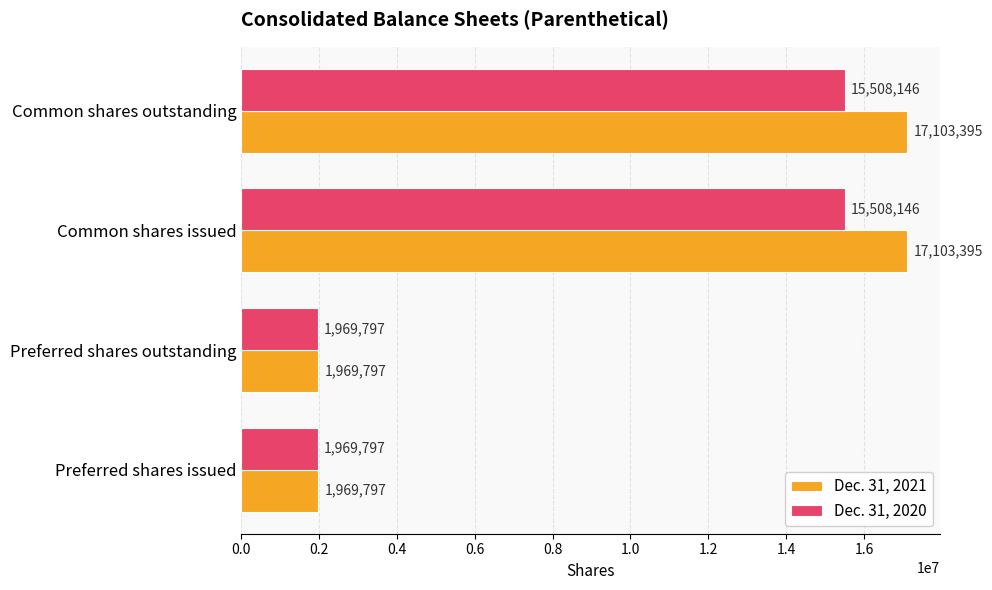

What is the minimum value shown in the chart?

1969797